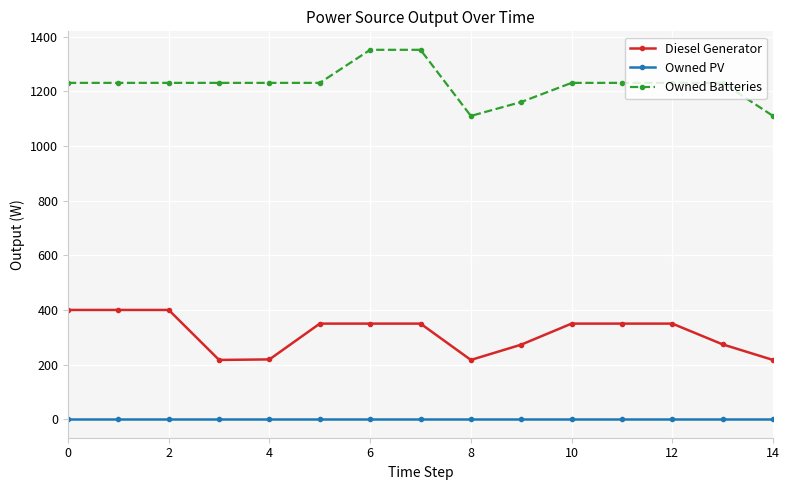

Which series has the largest total across all categories?

Owned Batteries